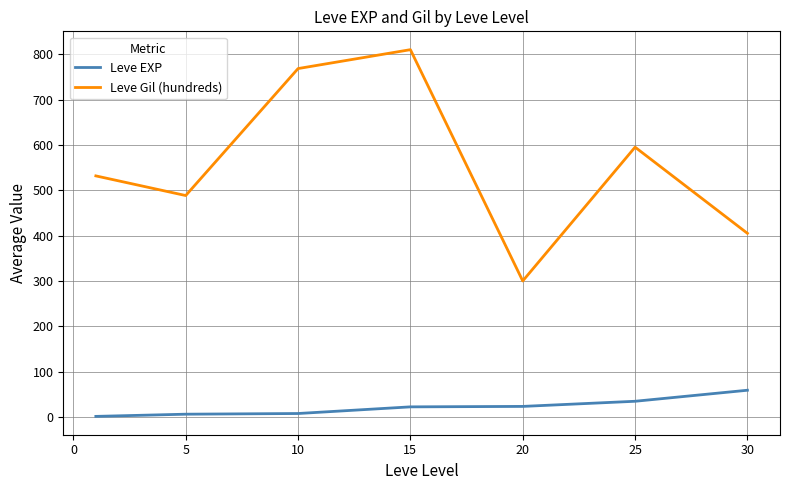

What is the lowest value of the Leve Gil (hundreds) series?

300.0